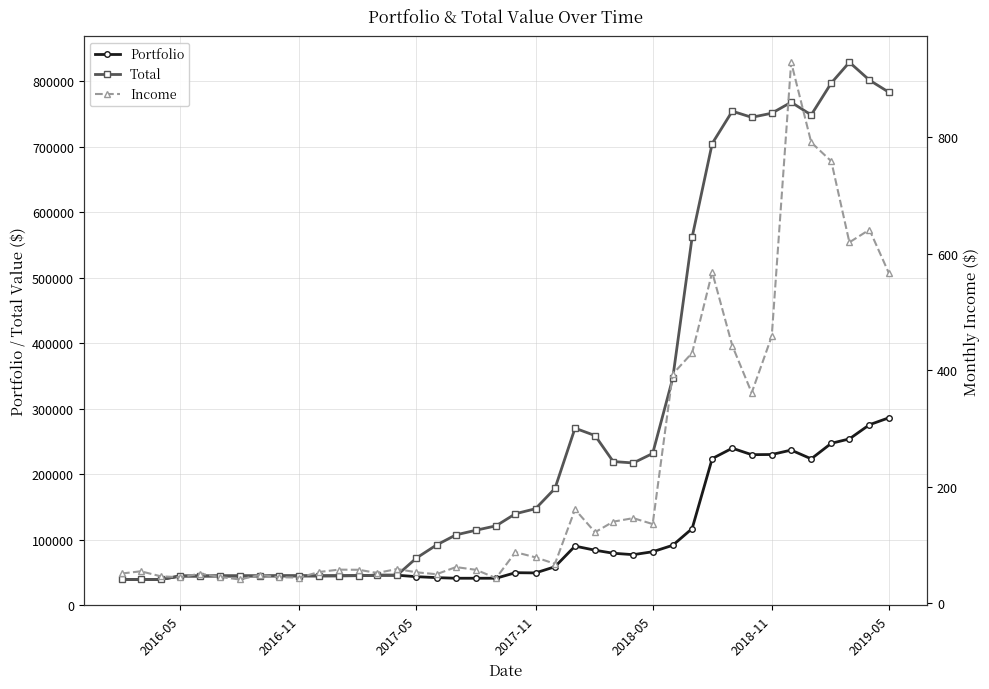

What is the value of the Portfolio point at the 29th from the left?

91261.2